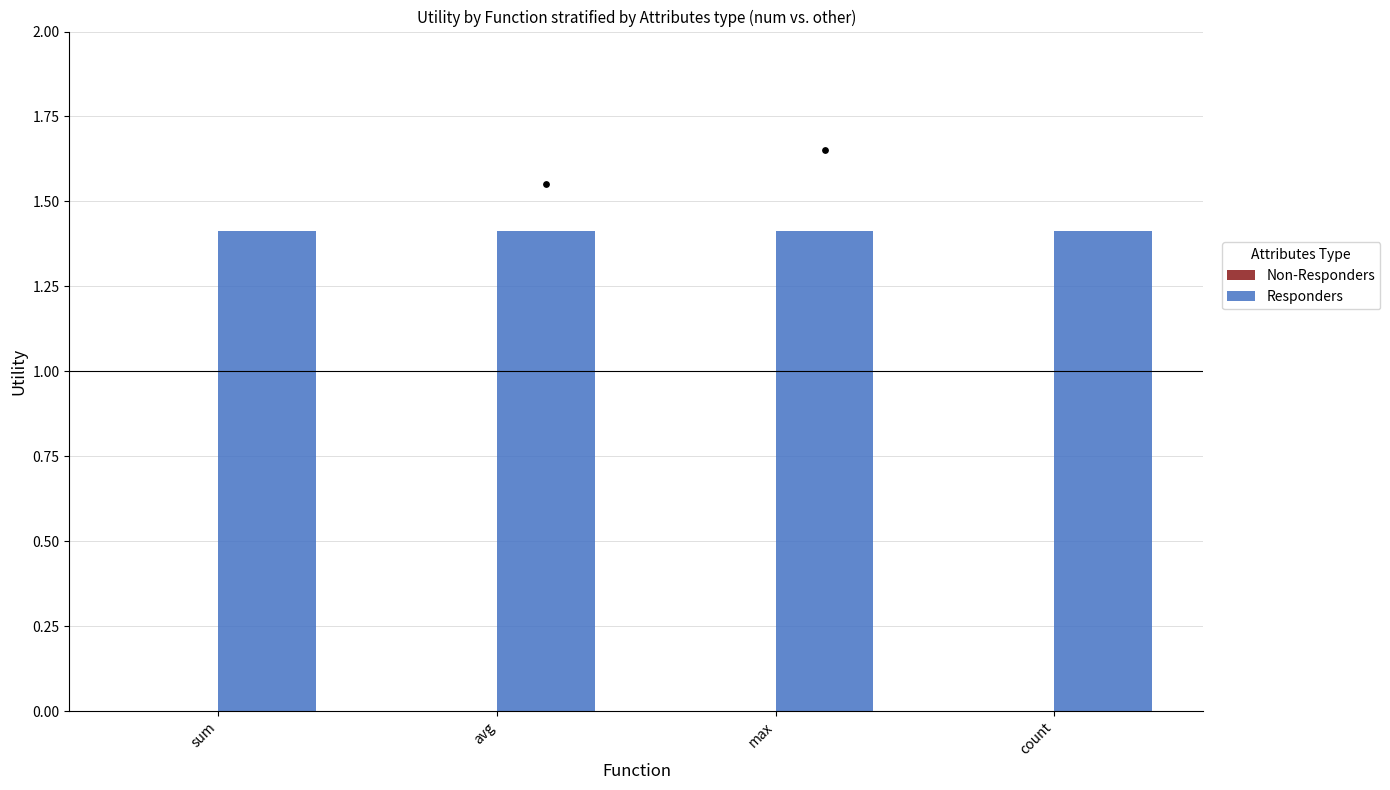

Which series reaches the minimum Y coordinate?

Non-Responders